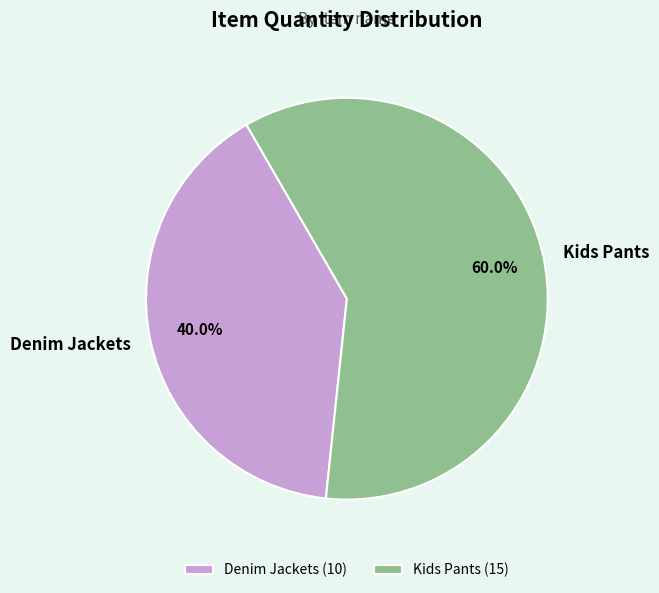

What is the ratio of the value at Kids Pants to the value at Denim Jackets?

1.5